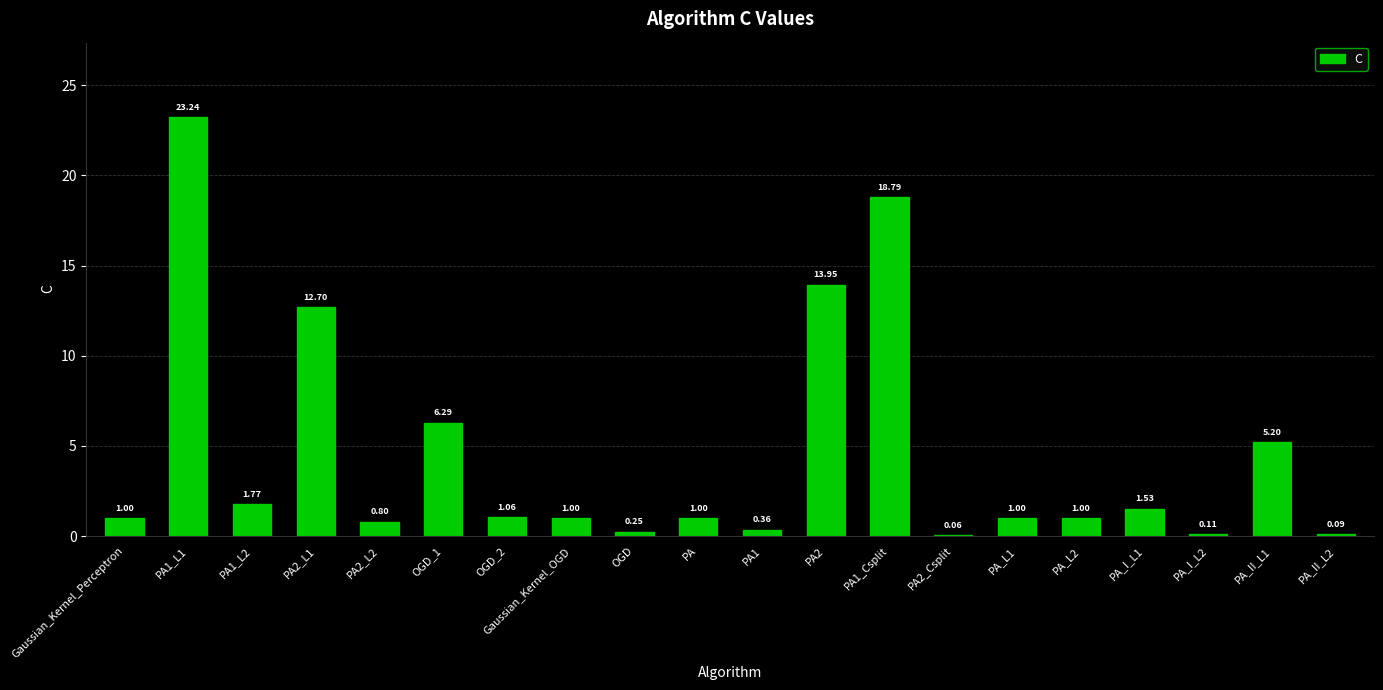

Which has a higher value, PA1_L1 or PA2?

PA1_L1